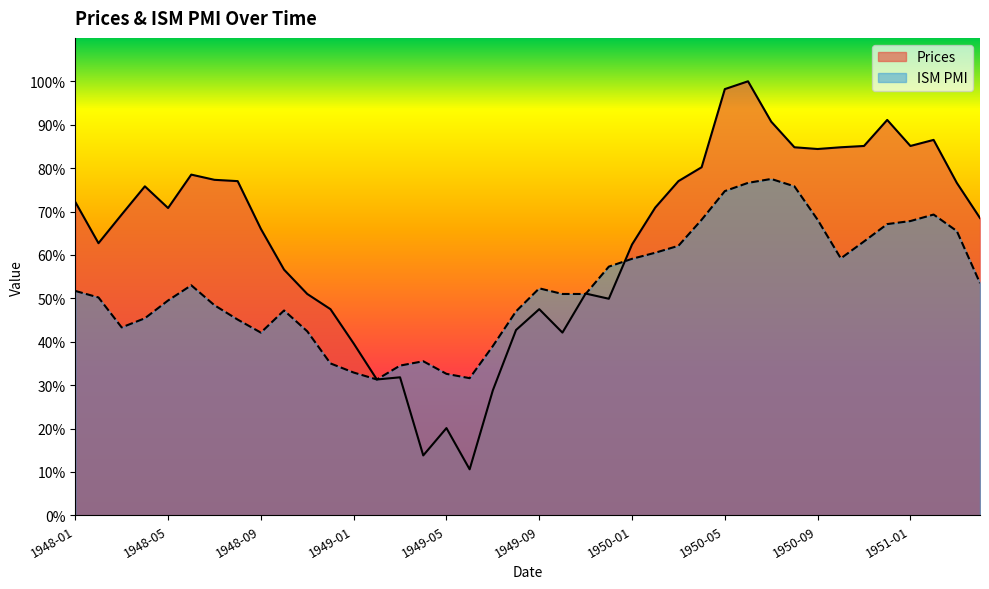

Reading left to right, what are all the values shown in this chart?

Prices: 1948-01=72.2	1948-02=62.7	1948-03=69.3	1948-04=75.8	1948-05=70.8	1948-06=78.5	1948-07=77.3	1948-08=77.0	1948-09=66.0	1948-10=56.6	1948-11=51.0	1948-12=47.5	1949-01=39.6	1949-02=31.3	1949-03=31.8	1949-04=13.8	1949-05=20.1	1949-06=10.6	1949-07=28.8	1949-08=42.7	1949-09=47.5	1949-10=42.1	1949-11=51.1	1949-12=49.9	1950-01=62.4	1950-02=70.9	1950-03=77.0	1950-04=80.2	1950-05=98.2	1950-06=100.0	1950-07=90.7	1950-08=84.8	1950-09=84.4	1950-10=84.8	1950-11=85.1	1950-12=91.1	1951-01=85.1	1951-02=86.5	1951-03=76.6	1951-04=68.5
ISM PMI: 1948-01=51.7	1948-02=50.2	1948-03=43.3	1948-04=45.4	1948-05=49.5	1948-06=53.0	1948-07=48.4	1948-08=45.1	1948-09=42.1	1948-10=47.2	1948-11=42.4	1948-12=35.0	1949-01=32.9	1949-02=31.3	1949-03=34.5	1949-04=35.5	1949-05=32.6	1949-06=31.6	1949-07=39.0	1949-08=47.0	1949-09=52.3	1949-10=51.0	1949-11=51.0	1949-12=57.3	1950-01=59.1	1950-02=60.5	1950-03=62.1	1950-04=68.1	1950-05=74.7	1950-06=76.6	1950-07=77.5	1950-08=75.8	1950-09=68.1	1950-10=59.2	1950-11=63.1	1950-12=67.1	1951-01=67.8	1951-02=69.3	1951-03=65.5	1951-04=53.5